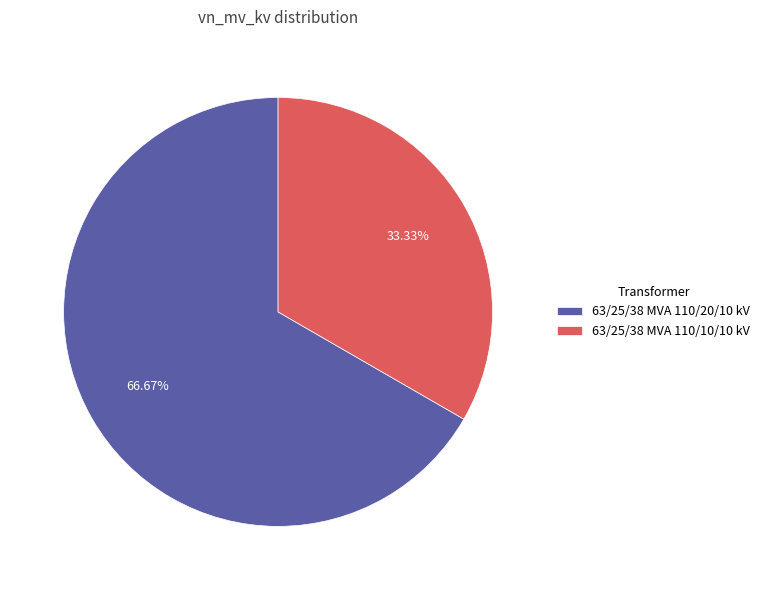

How many segments does this pie chart have?

2